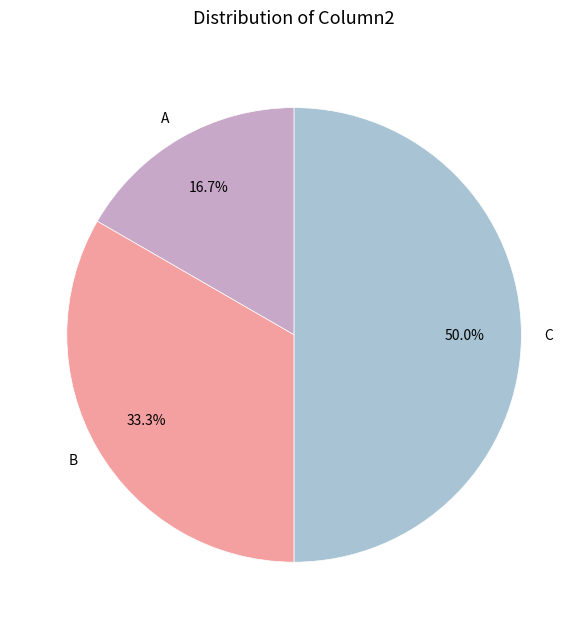

Which slice is the smallest?

A